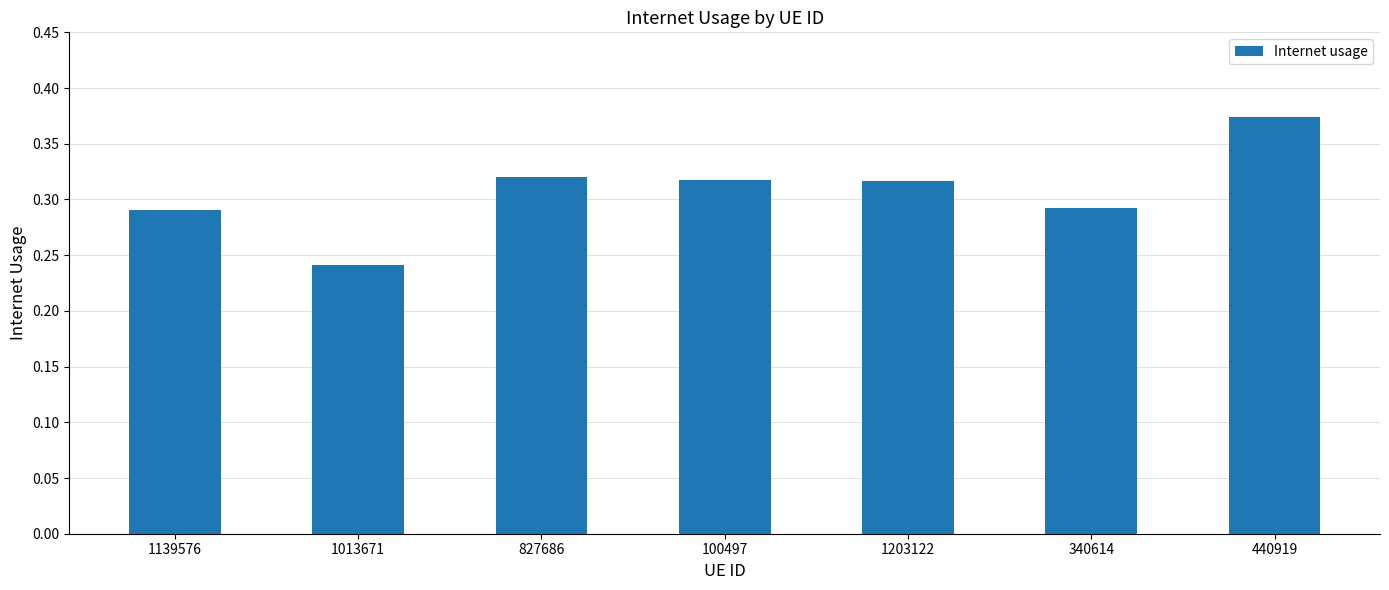

Which label corresponds to the largest value in the chart?

440919